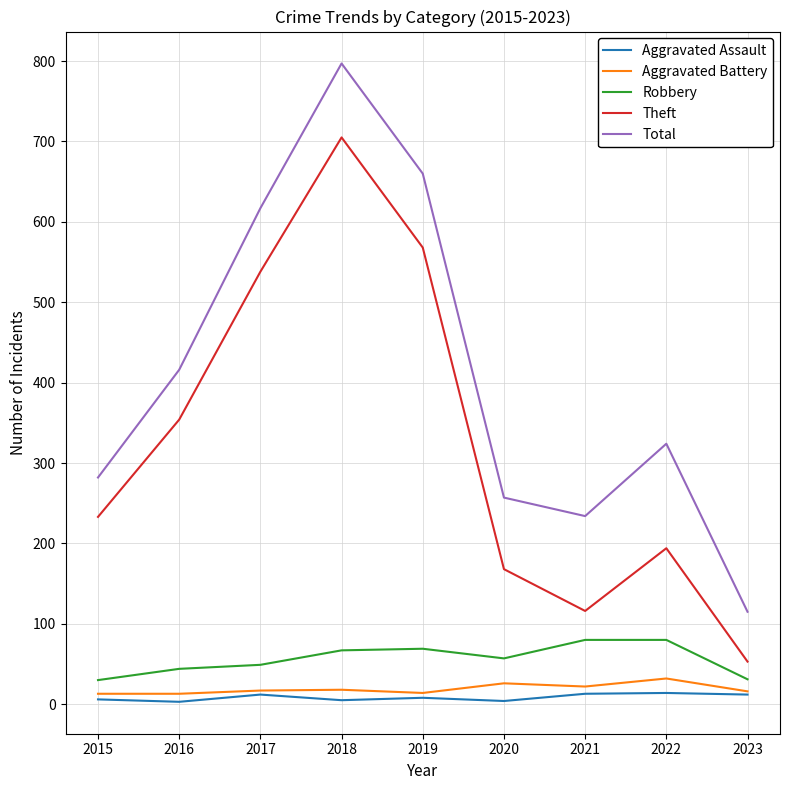

At which label does Aggravated Assault first exceed 8?

2017